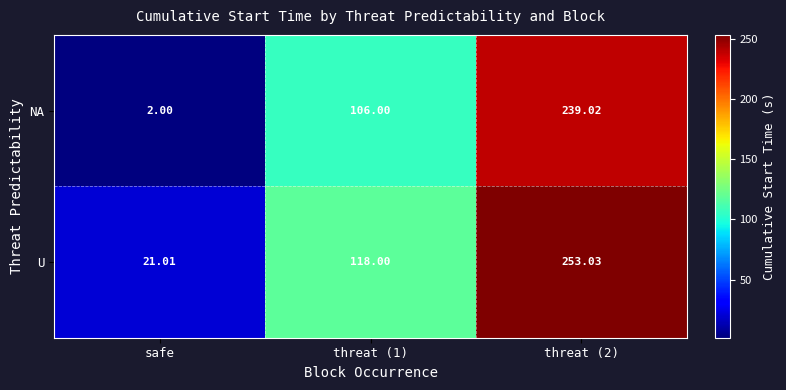

How many data points does each series have?

3